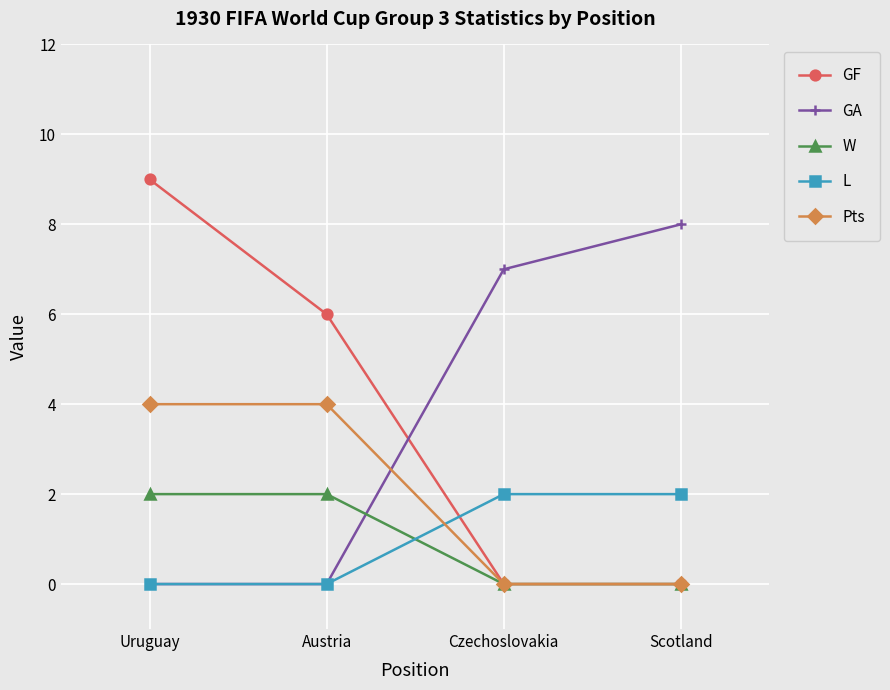

How many values in the GA series are below 7?

2